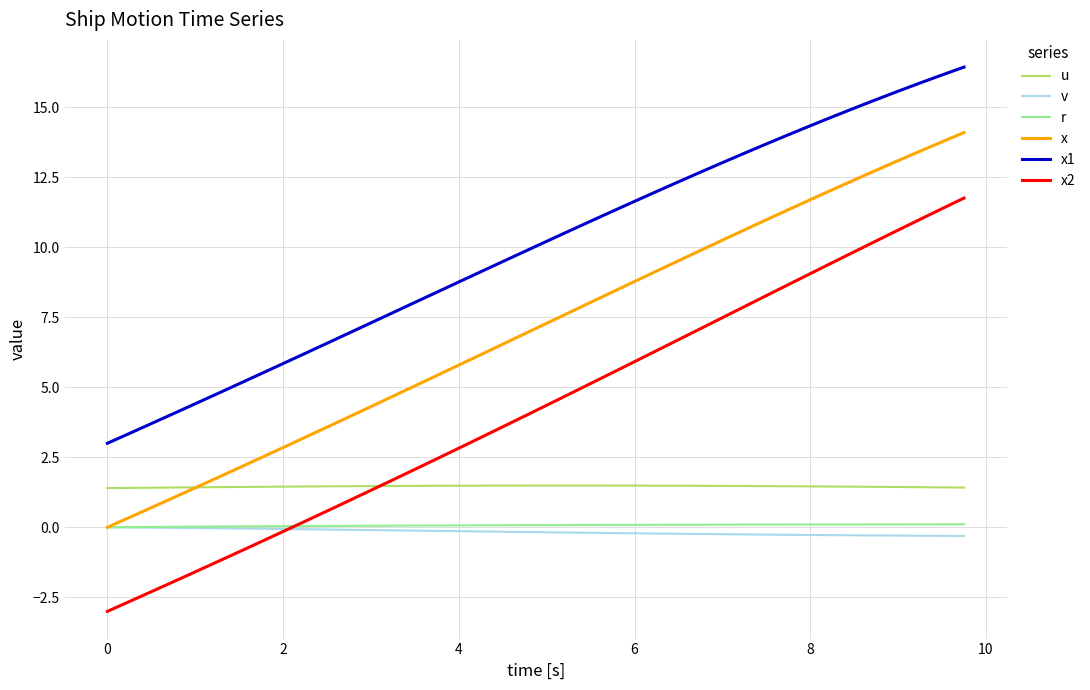

What is the maximum value for x2?

11.8